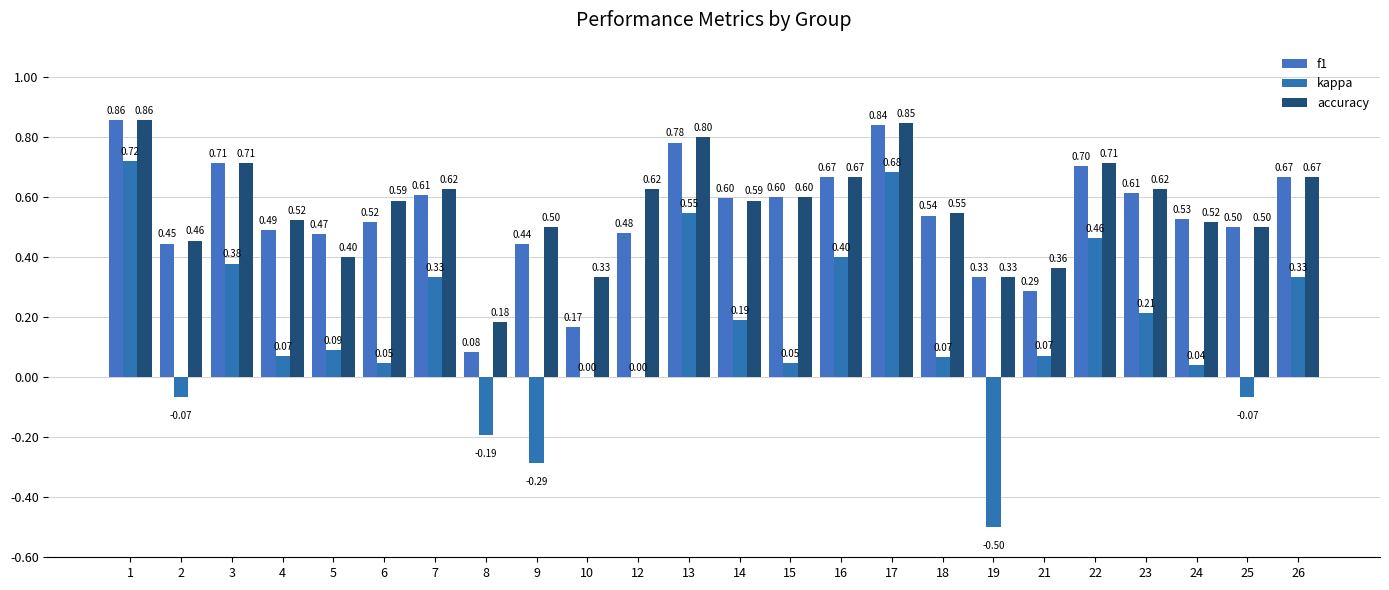

The value of f1 at 26 is 1.0. True or false?

False